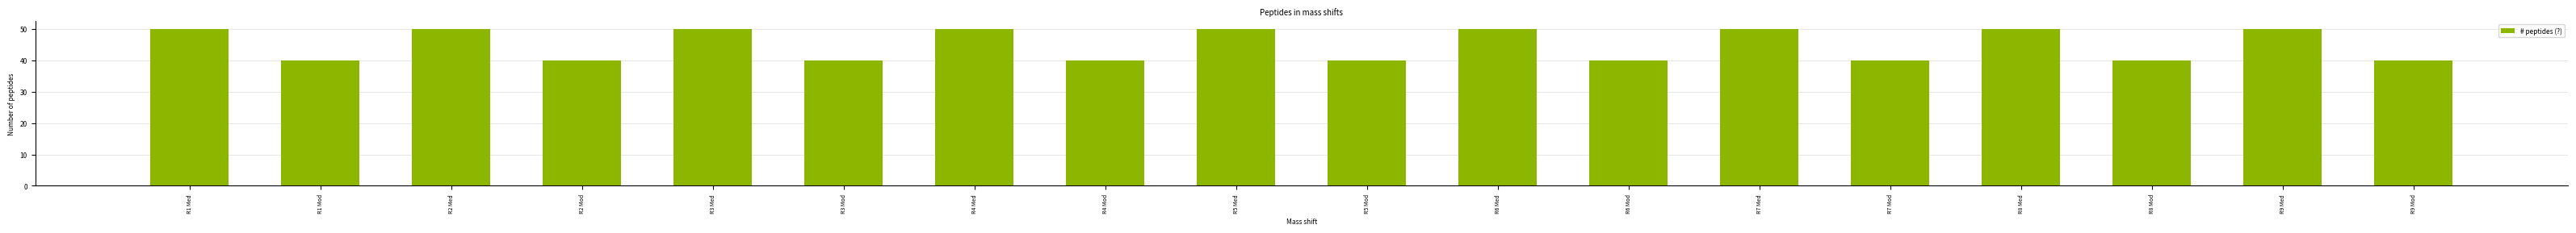

Approximately how many times larger is the value at R1 Mod compared to R9 Med?

0.8